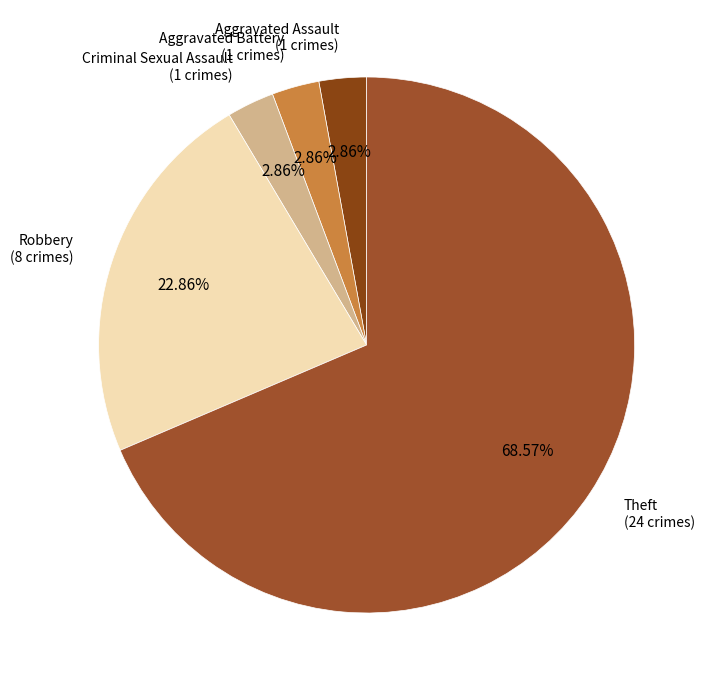

What percentage is the Criminal Sexual Assault slice, to the nearest percent?

3%